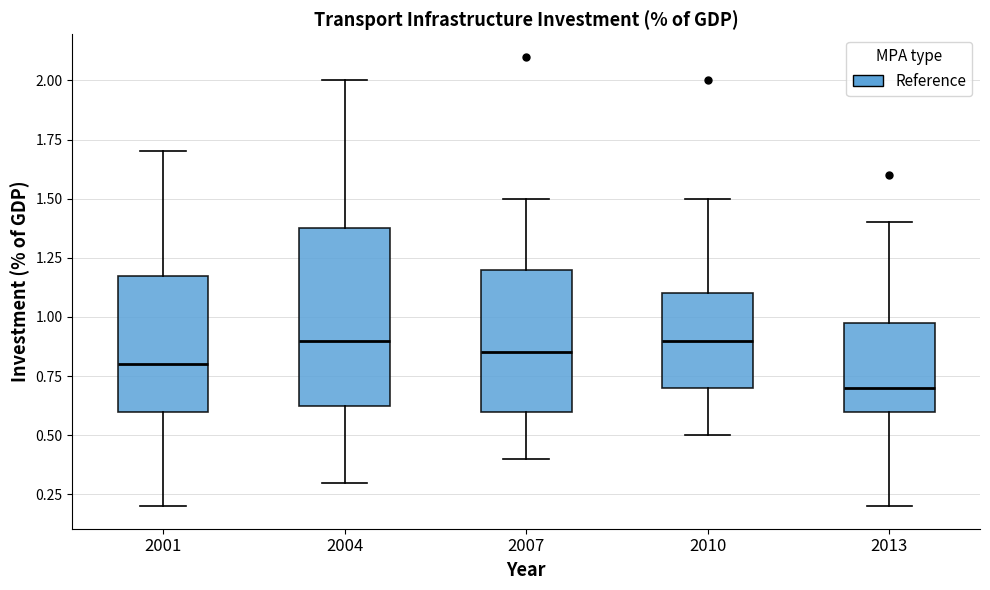

Which box has the lowest median line?

2013